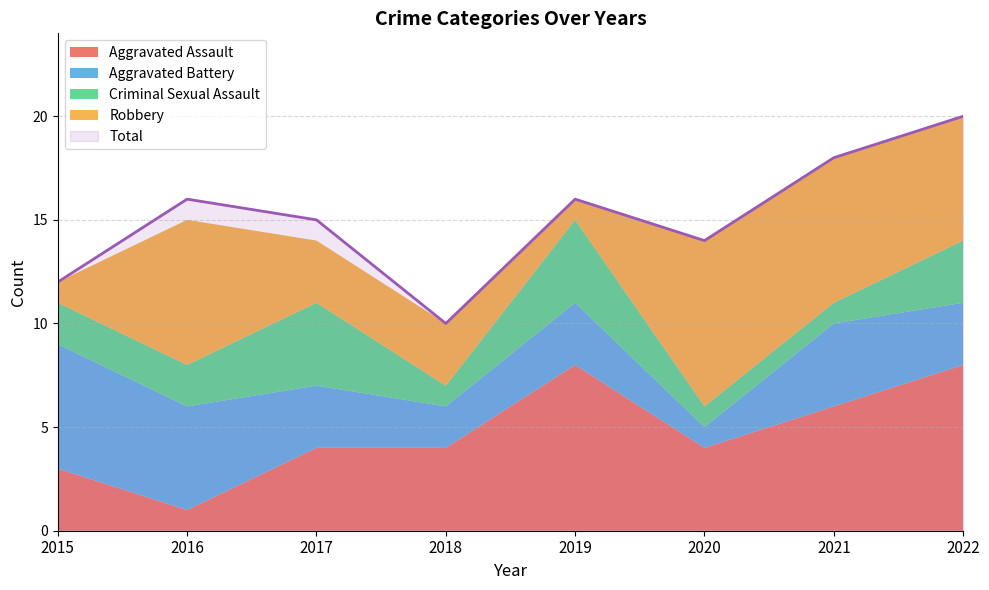

Is it true that Aggravated Battery equals 6 at 2021?

False